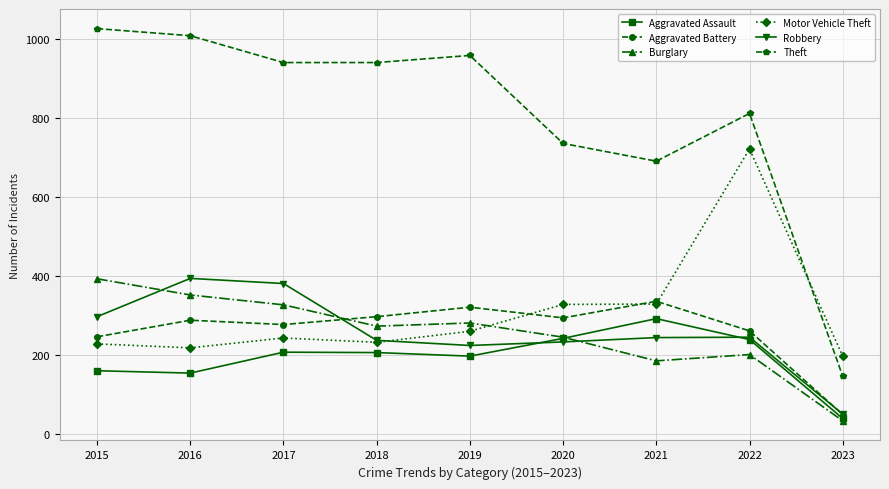

What is the difference between the maximum and minimum values in the Aggravated Assault series?

253